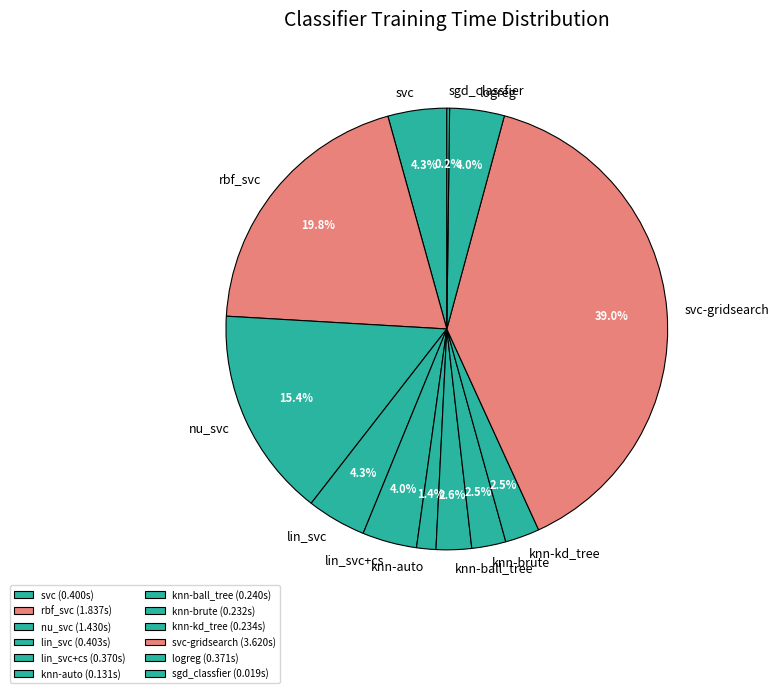

Which has a higher value, rbf_svc or svc?

rbf_svc